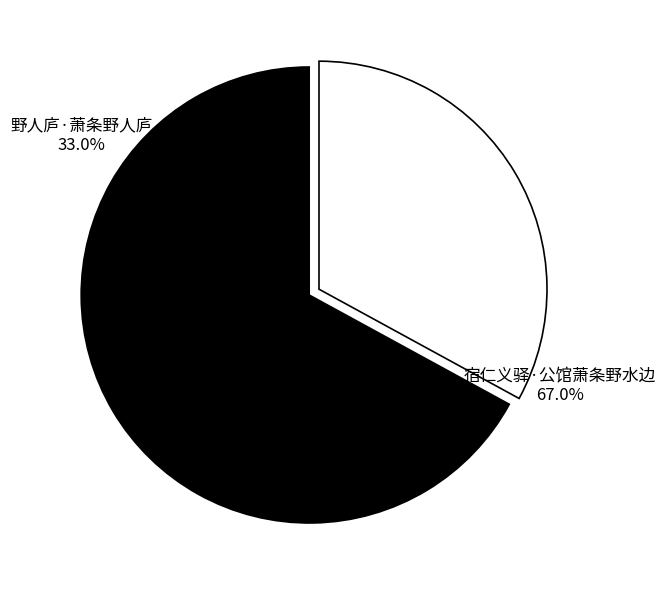

Which slice is the largest?

宿仁义驿·公馆萧条野水边